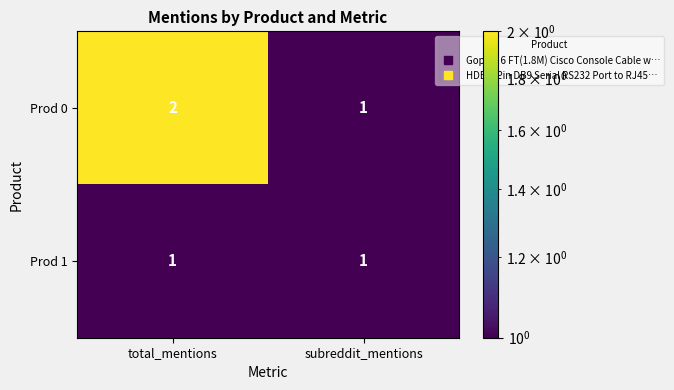

List the series in order of their overall mean, lowest first.

Prod 1, Prod 0